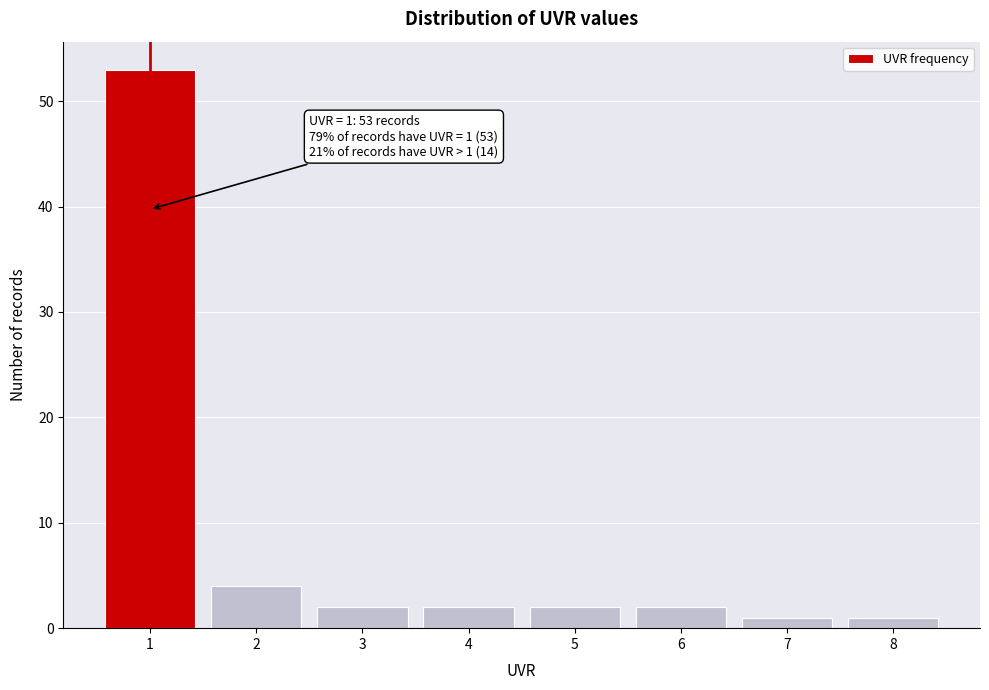

Over which range of the x-axis is the bar tallest?

0.5 to 1.5